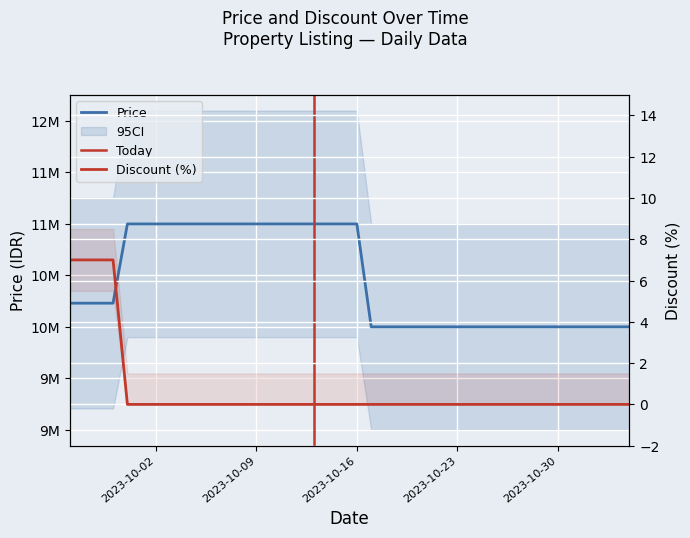

What position from the left is 2023-10-12?

17